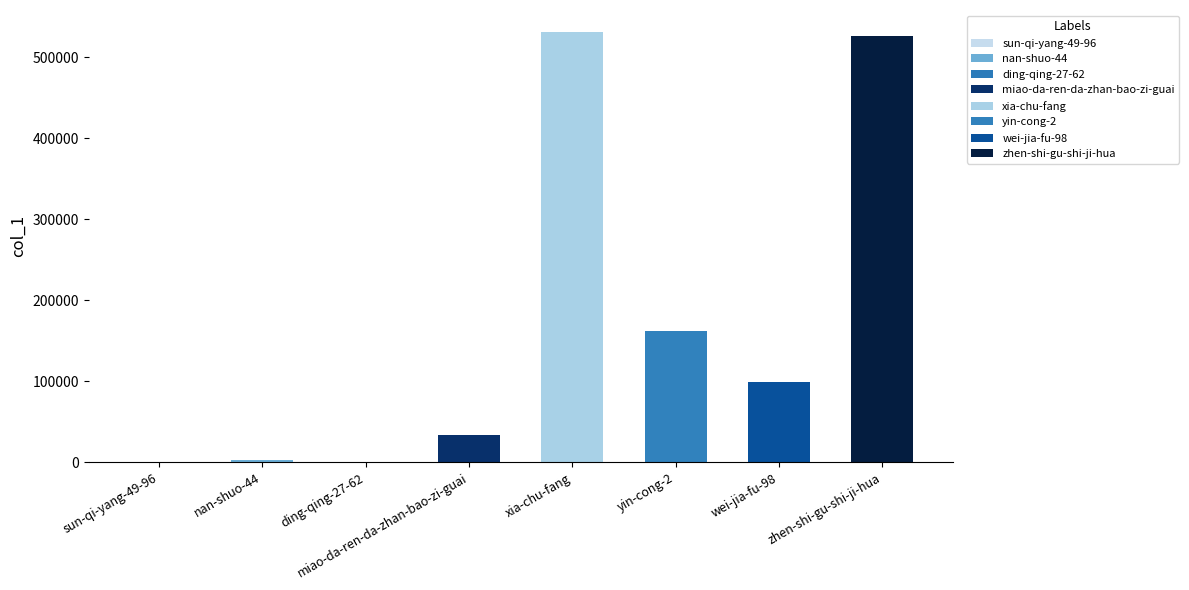

At which category does the chart reach its minimum across all series?

ding-qing-27-62